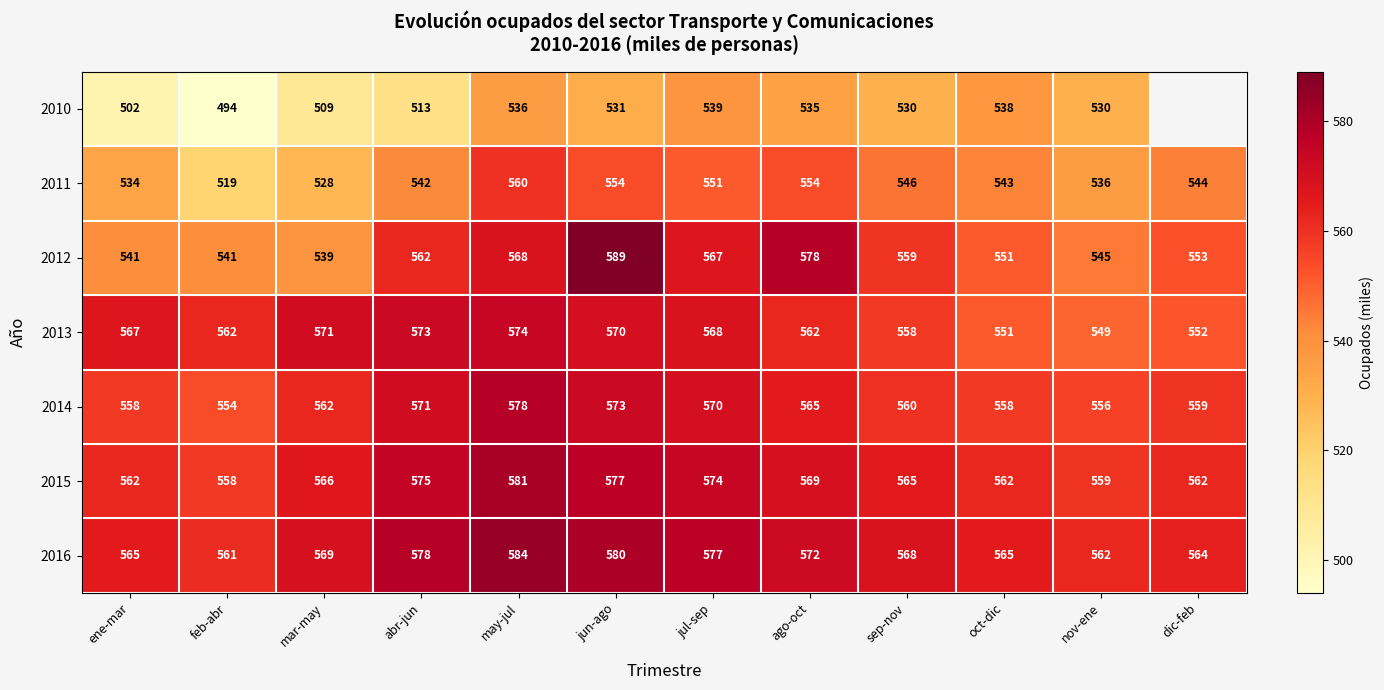

Is it true that 2015 equals 566 at mar-may?

True